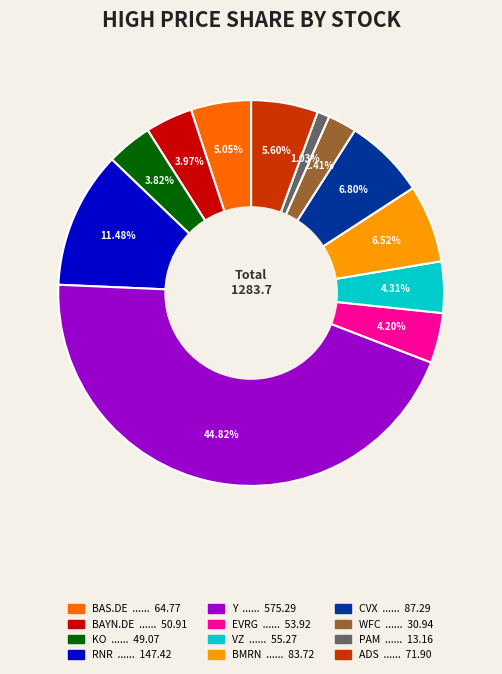

True or false: BAYN.DE accounts for 17% of the total.

False